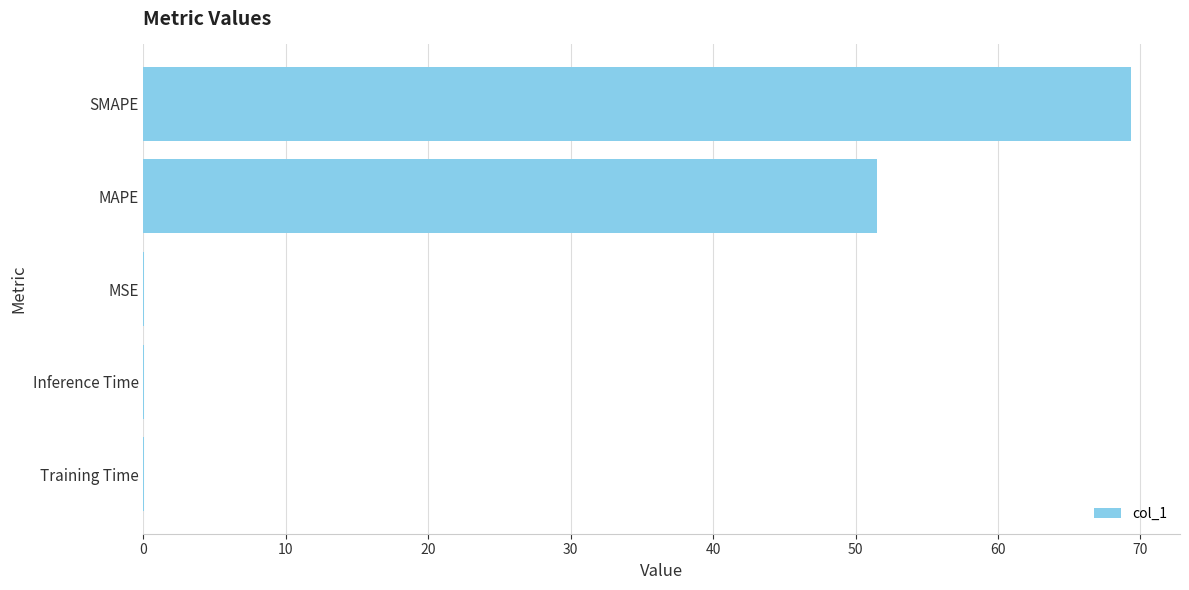

Is it true that the value at Training Time is 0.0?

True